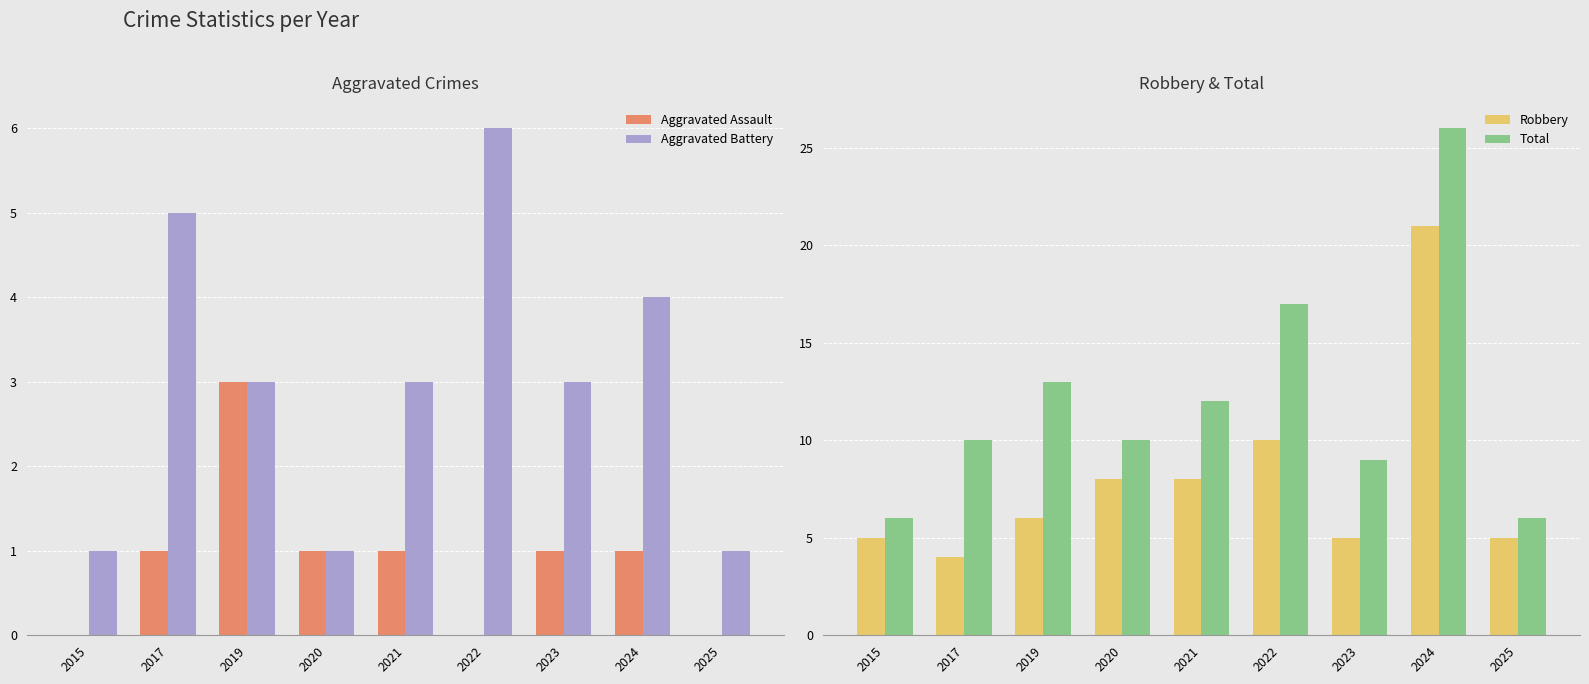

At which label does Robbery reach its minimum?

2017